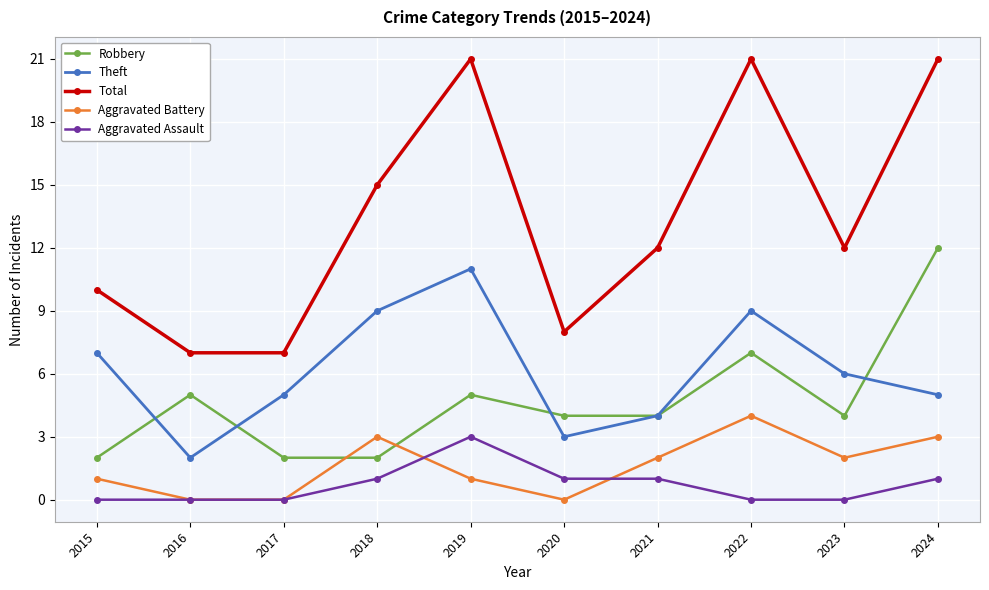

What is the difference between the maximum and minimum values in the Theft series?

9